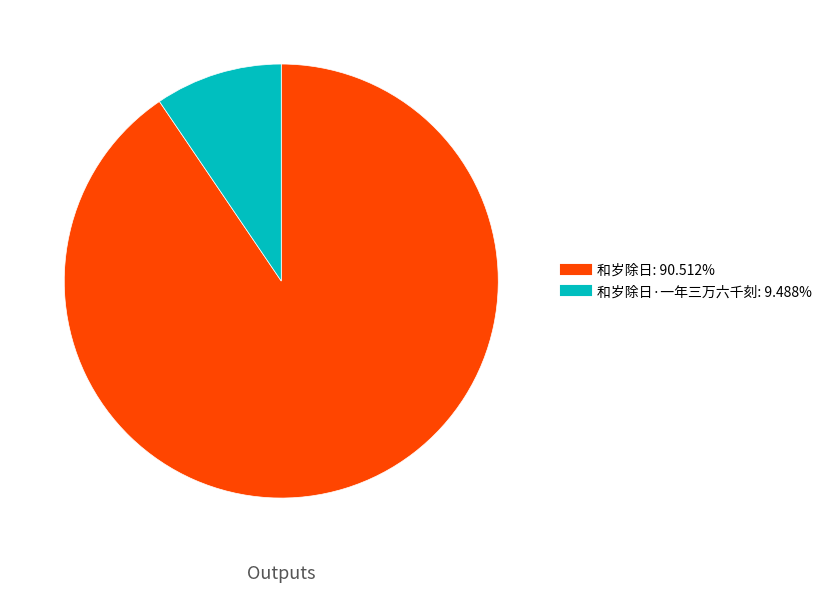

Is there any slice that represents more than half of the pie?

Yes